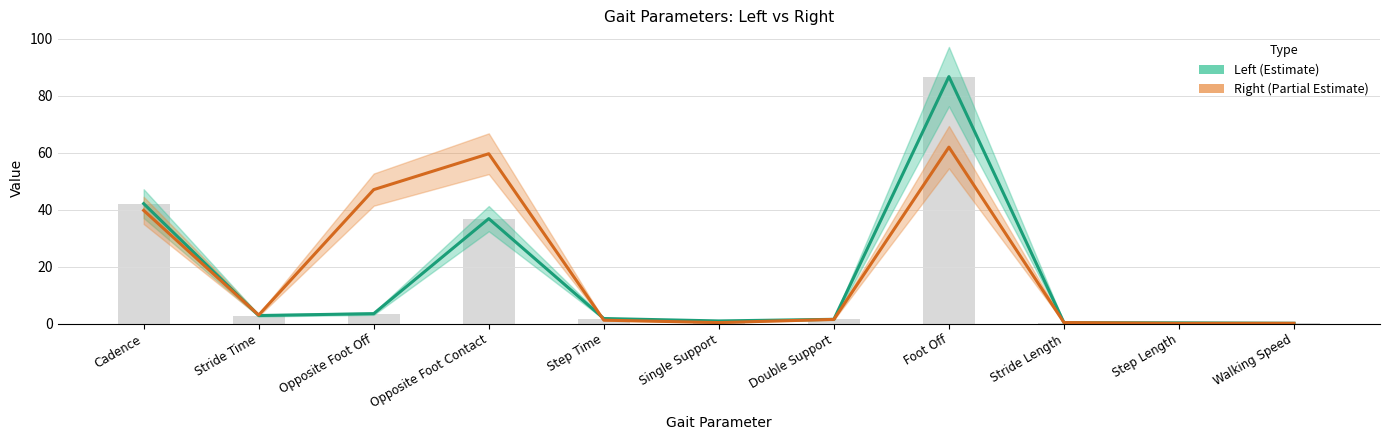

Which series has the largest total across all categories?

Right